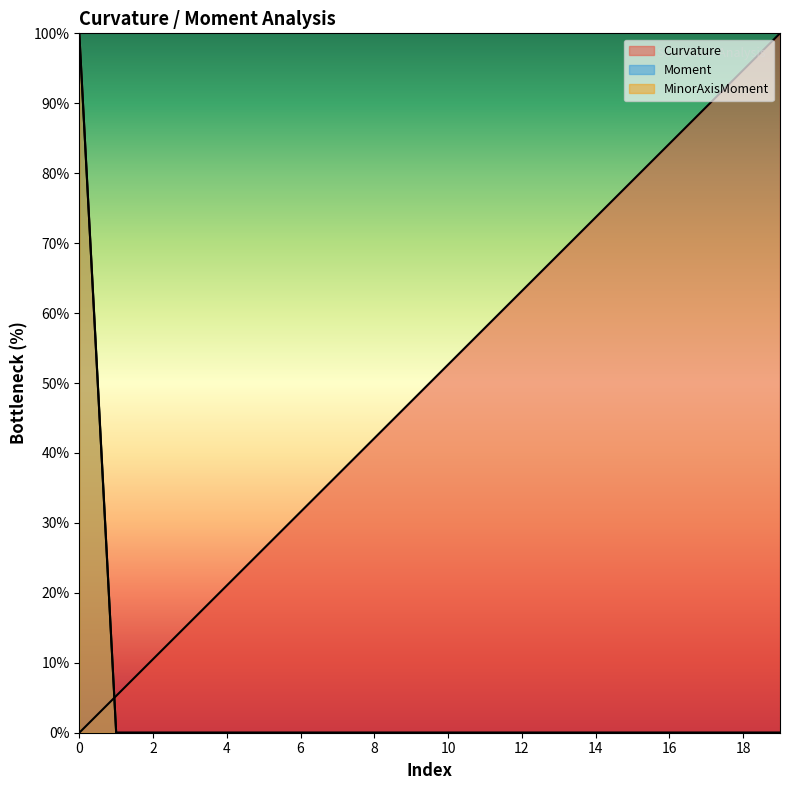

What is the difference between the maximum and minimum values in the Moment series?

100.0